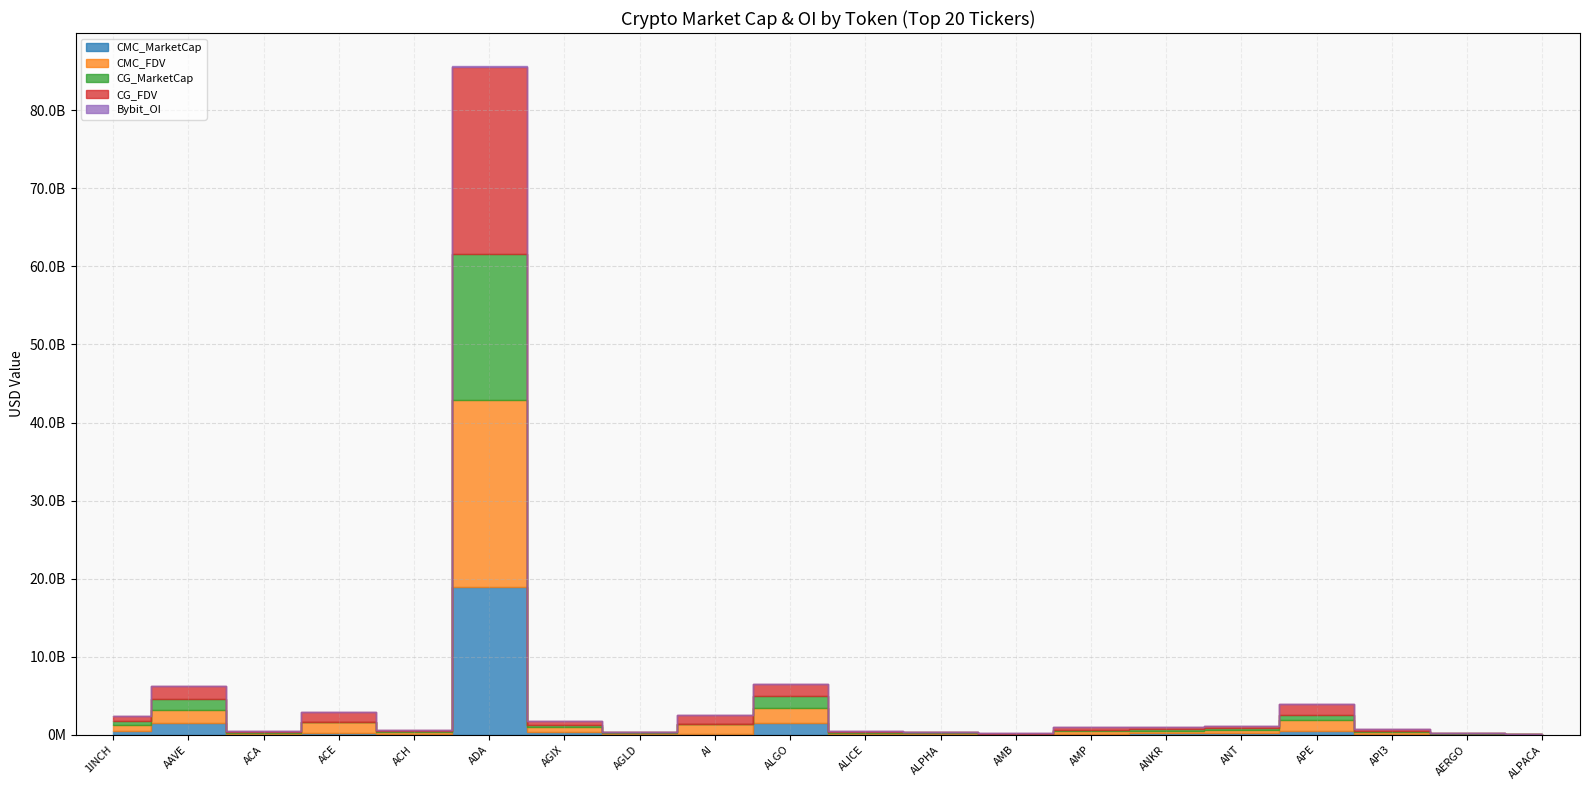

Reading right to left, extract all data points from this chart.

CMC_MarketCap: ALPACA=29276202.2	AERGO=60843746.5	API3=145246781.4	APE=524836097.0	ANT=278191606.6	ANKR=247695438.9	AMP=141007579.0	AMB=26577520.7	ALPHA=91181241.1	ALICE=82577277.0	ALGO=1521671978.1	AI=153488719.1	AGLD=102955075.7	AGIX=362227361.9	ADA=18870239210.7	ACH=139700357.7	ACE=205793055.6	ACA=89988339.2	AAVE=1502103557.2	1INCH=526806112.5
CMC_FDV: ALPACA=36708327.0	AERGO=68363760.2	API3=210629211.0	APE=1423887673.0	ANT=278191606.6	ANKR=247695438.9	AMP=332065790.7	AMB=56475320.7	ALPHA=107779244.8	ALICE=121592143.0	ALGO=1891904357.3	AI=1180682454.8	AGLD=102955075.7	AGIX=578330614.2	ADA=23990828057.4	ACH=194485236.1	ACE=1376979523.4	ACA=162554555.7	AAVE=1634246611.0	1INCH=697012736.2
CG_MarketCap: ALPACA=29210111.0	AERGO=60840422.0	API3=169545193.0	APE=523322107.0	ANT=257903534.0	ANKR=247552578.0	AMP=188032743.0	AMB=26476868.0	ALPHA=90871976.0	ALICE=101114573.0	ALGO=1519192425.0	AI=0.0	AGLD=101922967.0	AGIX=360939603.0	ADA=18702534799.0	ACH=95970511.0	ACE=0.0	ACA=90063364.0	AAVE=1500125799.0	1INCH=524780253.0
CG_FDV: ALPACA=29210111.0	AERGO=68360025.0	API3=214362398.0	APE=1419780197.0	ANT=278128667.0	ANKR=247552578.0	AMP=333151777.0	AMB=56261444.0	ALPHA=107413684.0	ALICE=121465894.0	ALGO=1519192409.0	AI=1172516314.0	AGLD=101922967.0	AGIX=395915154.0	ADA=23996752317.0	ACH=194127242.0	ACE=1362865598.0	ACA=106765365.0	AAVE=1632078250.0	1INCH=694332338.0
Bybit_OI: ALPACA=683702.0	AERGO=660598.0	API3=1325764.0	APE=13072447.0	ANT=2353504.0	ANKR=3828503.0	AMP=0.0	AMB=1992096.0	ALPHA=1484361.0	ALICE=1879691.0	ALGO=8512862.0	AI=0.0	AGLD=2869921.0	AGIX=2664219.0	ADA=59089667.0	ACH=1189125.0	ACE=5996031.0	ACA=0.0	AAVE=11598730.0	1INCH=3693894.0